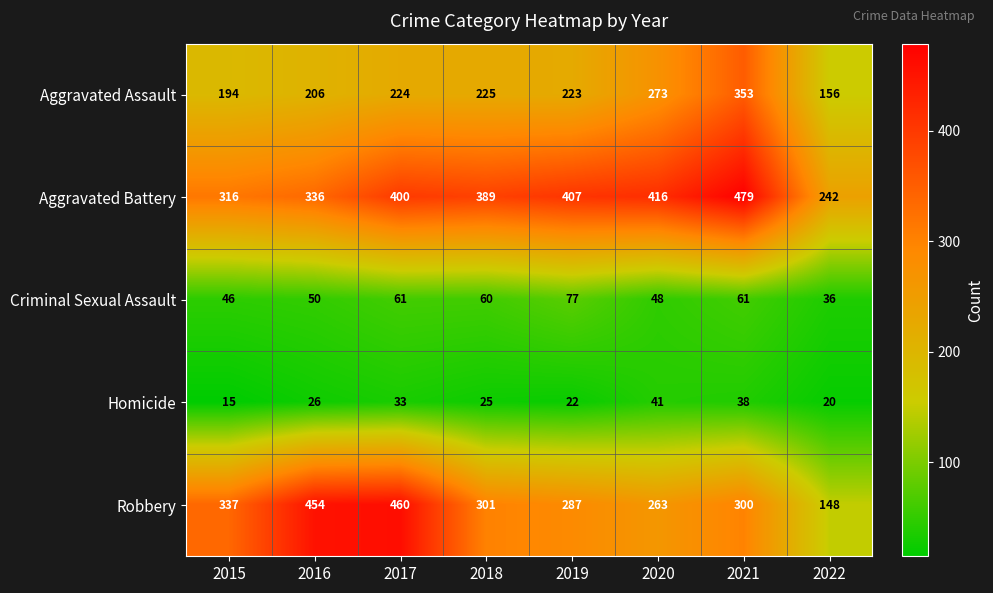

What is the smallest value displayed?

15